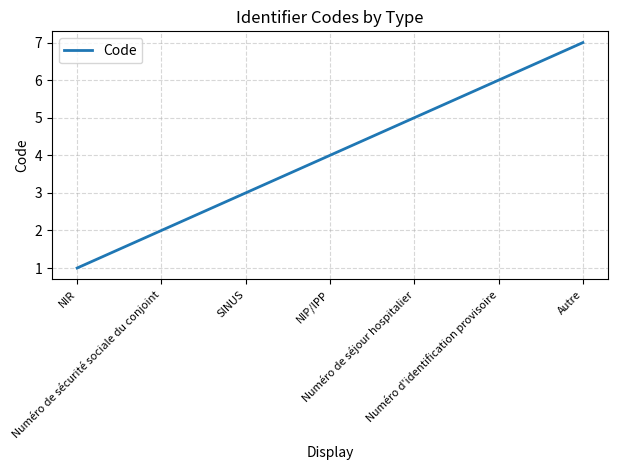

What is the maximum value shown in the chart?

7